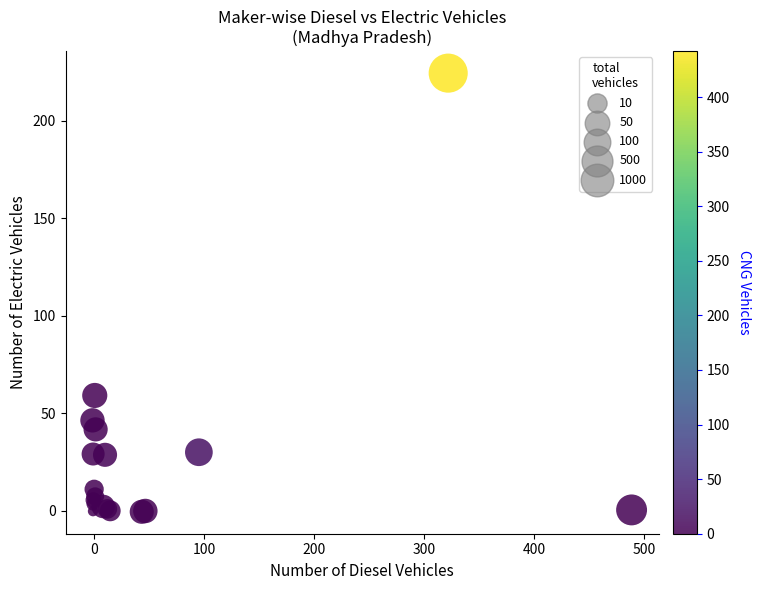

What Y value in the scatter plot is closest to 111?

59.0